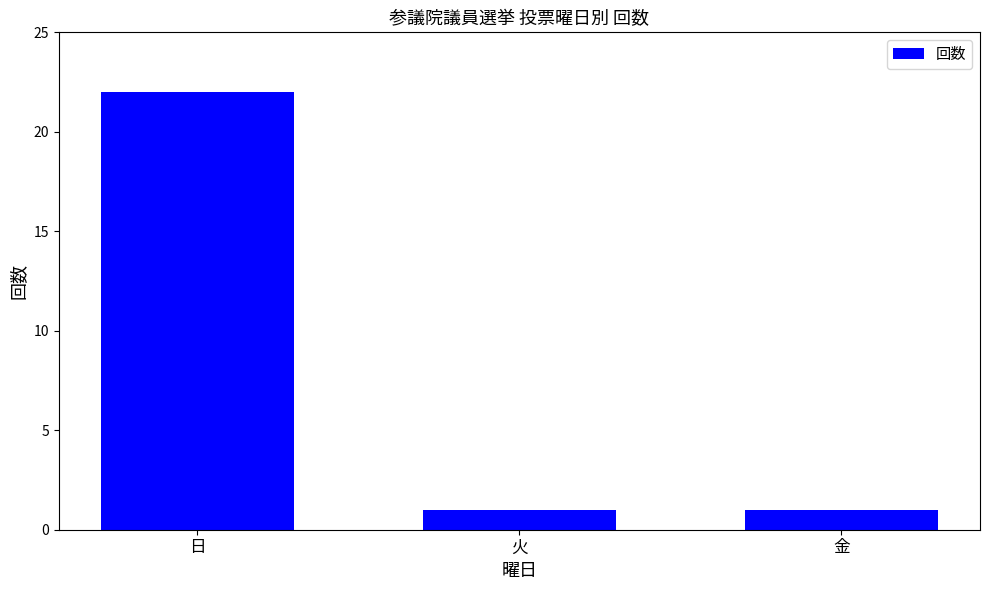

What is the difference between the values at 金 and 日?

21